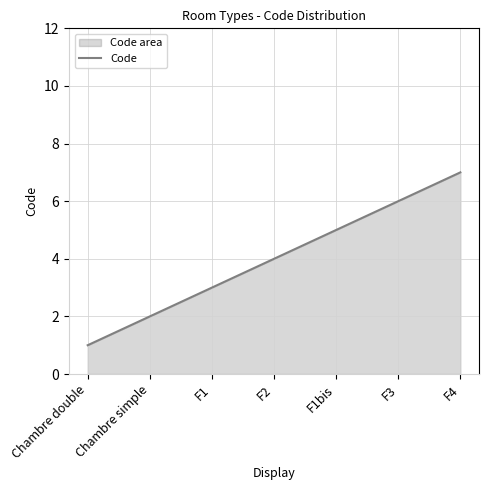

At which category does the chart reach its minimum across all series?

Chambre double